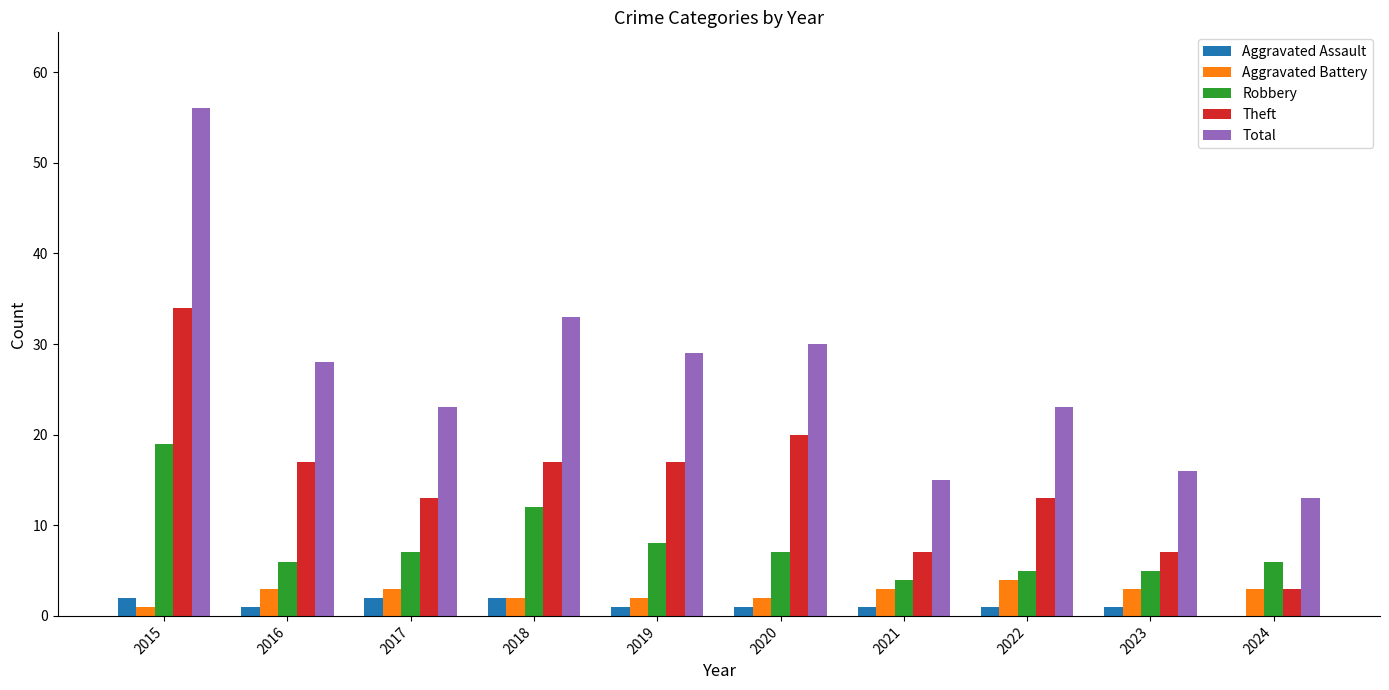

The Aggravated Assault series shows 1 at 2016. True or false?

True